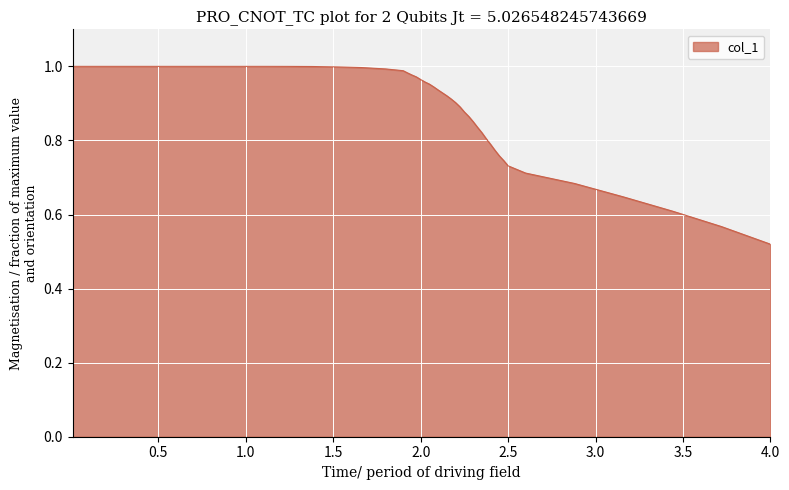

Does the chart have visible grid lines?

Yes